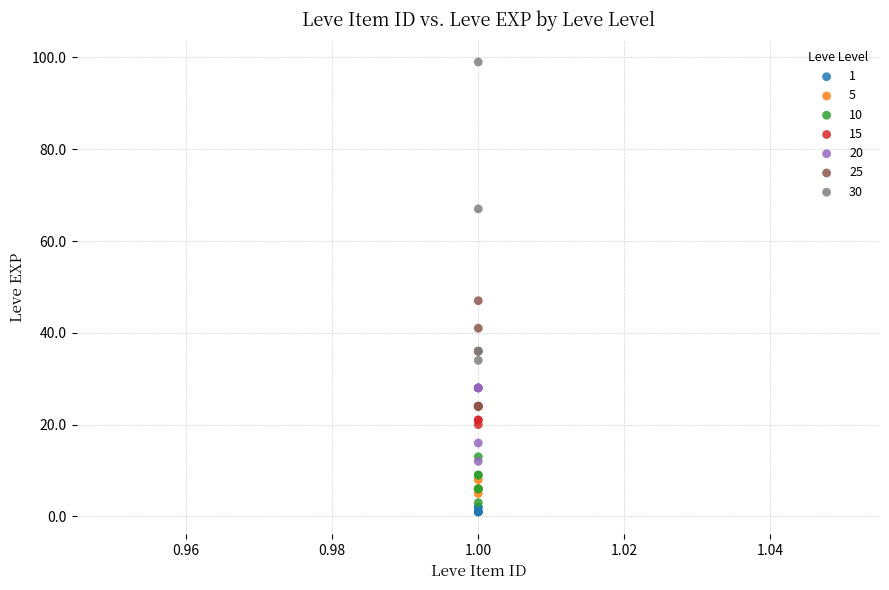

Which series reaches the minimum Y coordinate?

1